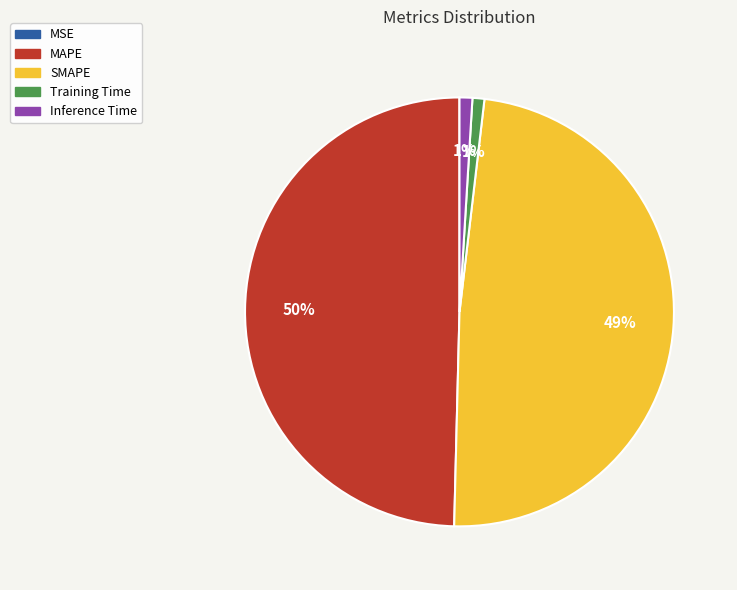

Between SMAPE and MAPE, which is larger?

MAPE